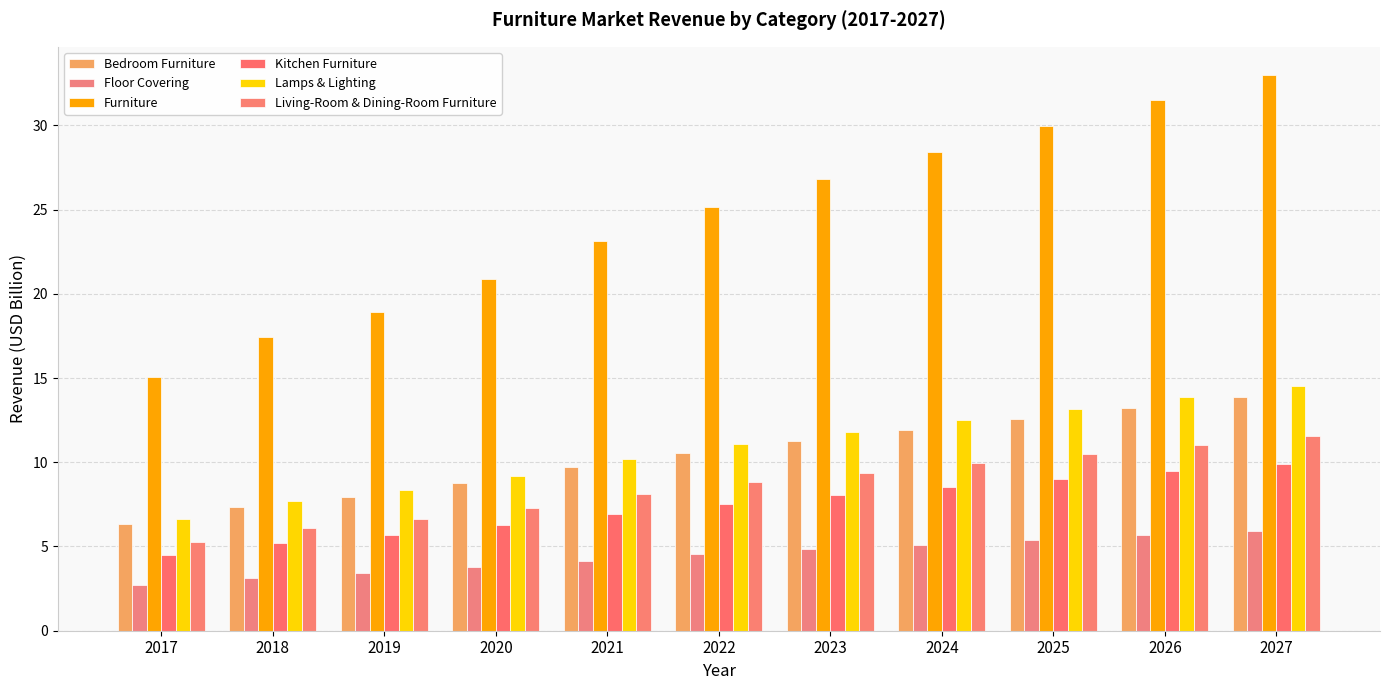

What is the smallest value displayed?

2.7